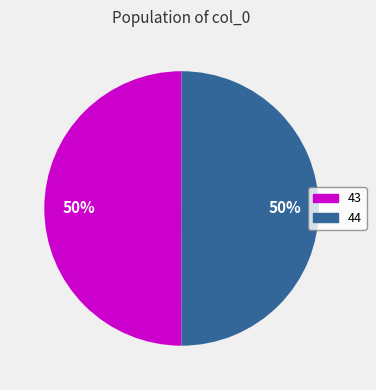

To the nearest percent, what portion does 43 represent?

50%